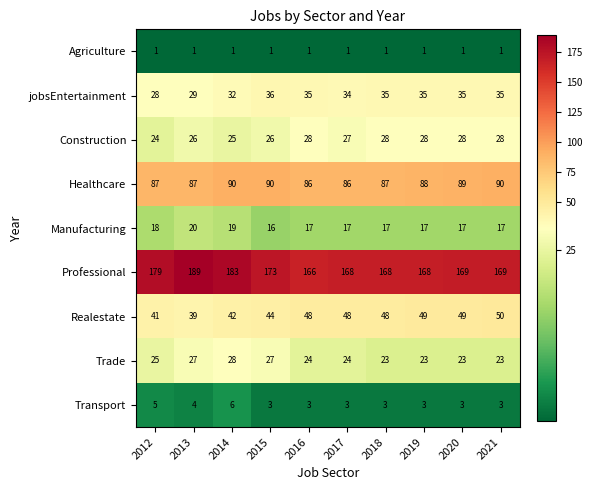

What is the highest value of the Professional series?

189